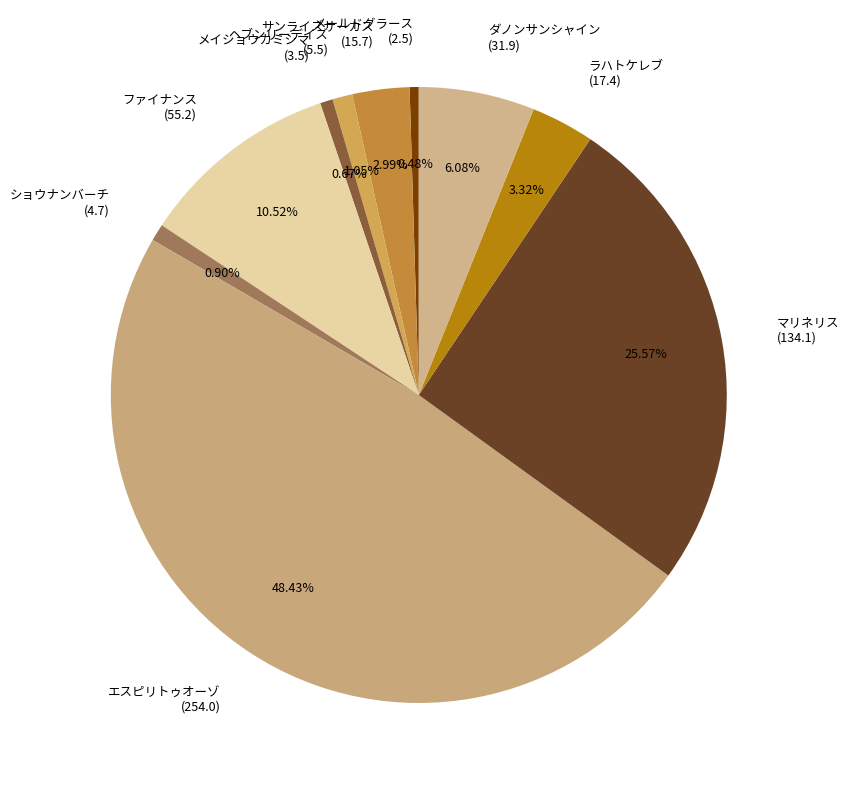

Is the sum of ファイナンス (55.2) and ラハトケレブ (17.4) greater than half?

No